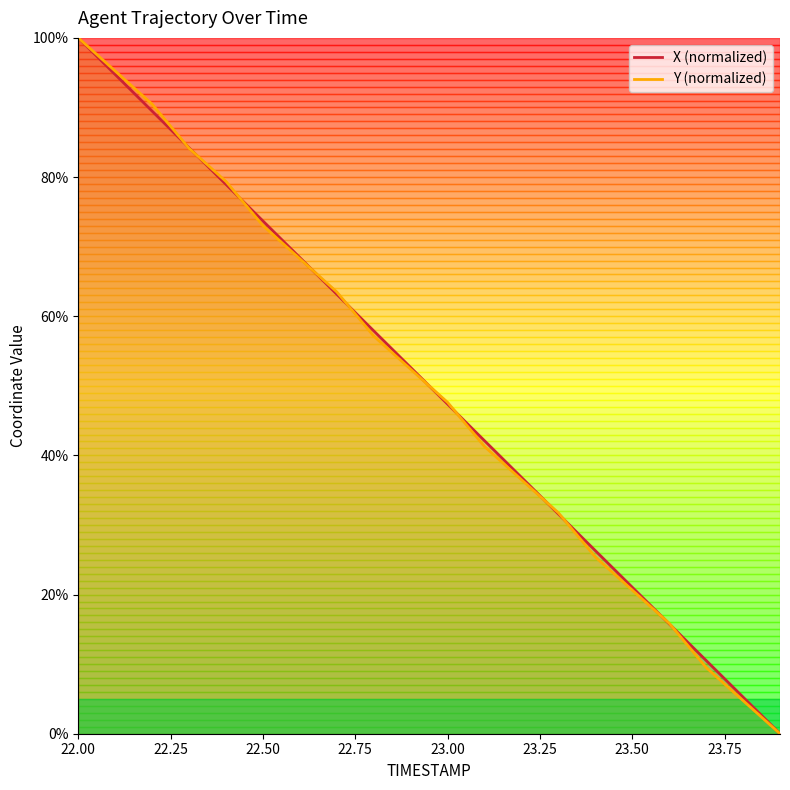

Reading left to right, extract all data points from this chart.

X: 100.0	94.7	89.5	84.2	78.9	73.7	68.4	63.2	57.9	52.6	47.4	42.1	36.8	31.6	26.3	21.0	15.8	10.5	5.3	0.0
Y: 100.0	95.2	90.5	84.1	79.4	73.0	68.3	63.5	57.1	52.4	47.6	41.3	36.5	31.7	25.4	20.6	15.9	9.5	4.8	0.0